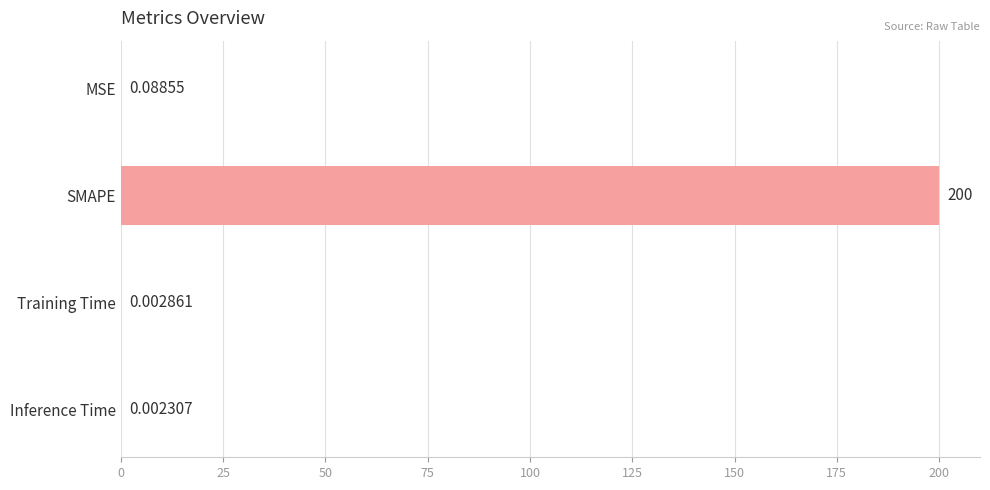

What is the sum of all values?

200.1